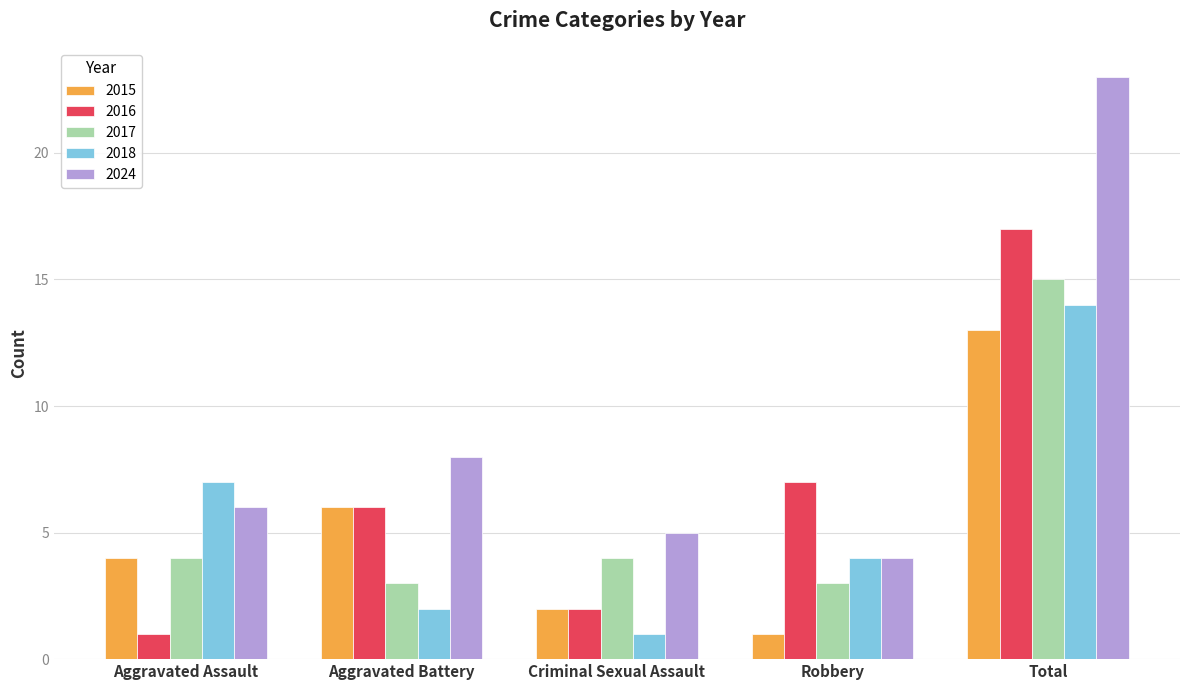

What is the maximum value shown in the chart?

23